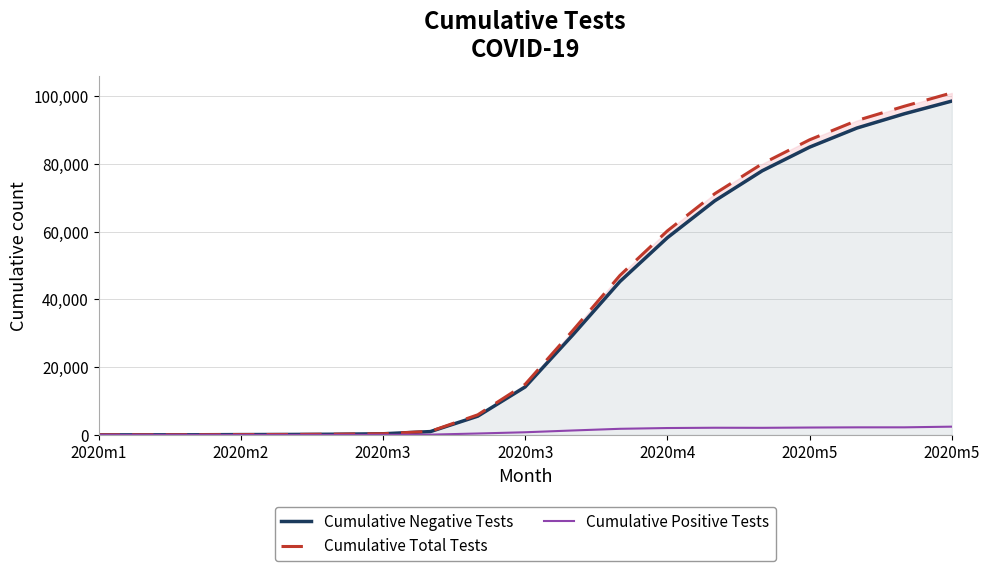

True or false: Cumulative Positive Tests has a value of 1281 at 13.

False